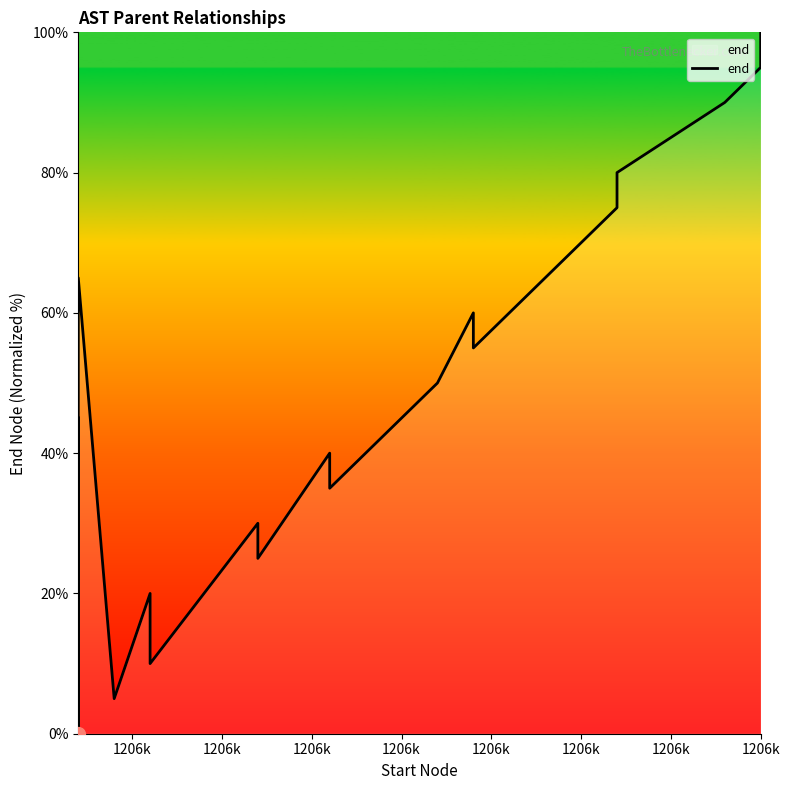

The chart shows a value of 95.0 at 1206k. True or false?

True